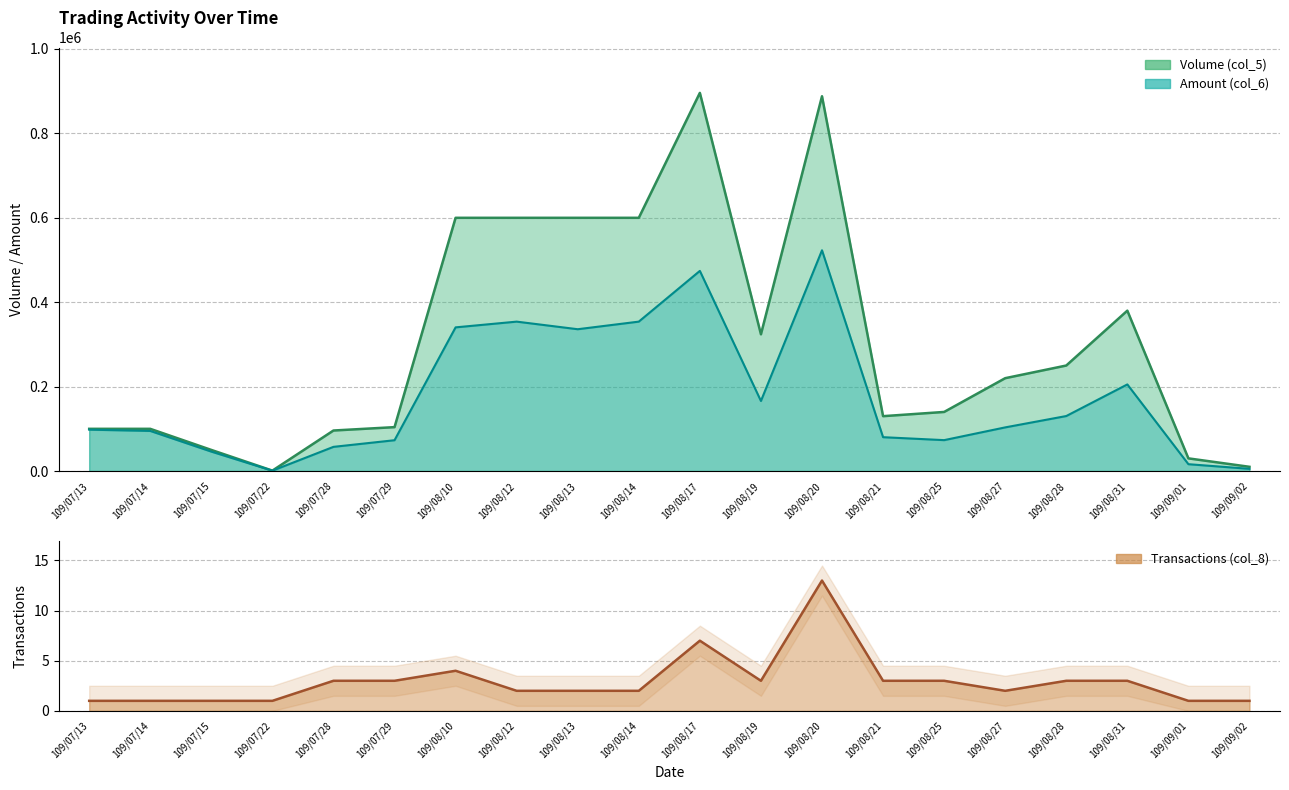

What is the average value of the Transactions (col_8) series?

3